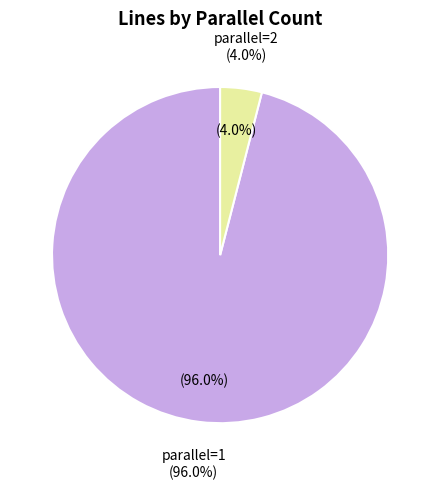

The parallel=2 slice represents 15% of the pie. True or false?

False